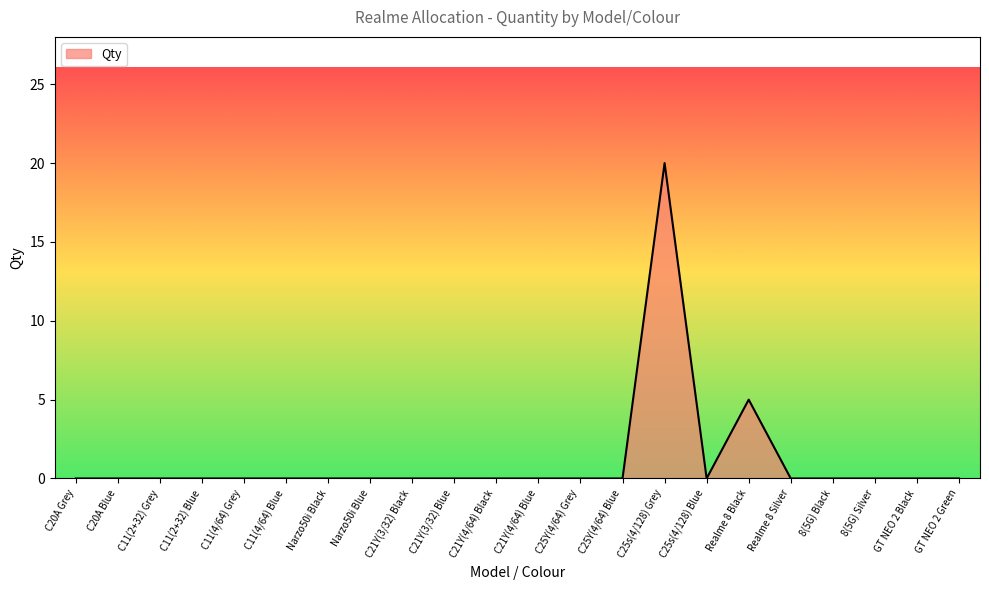

At which label is the value closest to 10?

Realme 8 Black